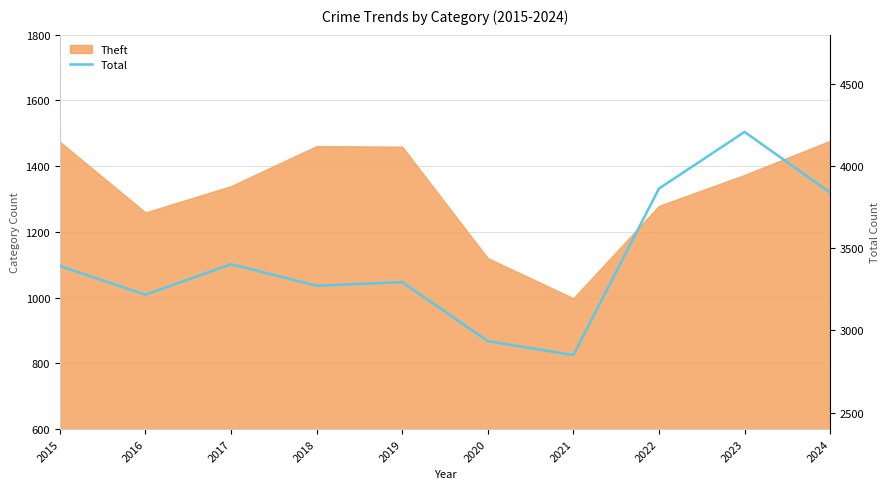

Reading left to right, what are all the values shown in this chart?

3392	3218	3403	3272	3294	2935	2850	3863	4208	3839